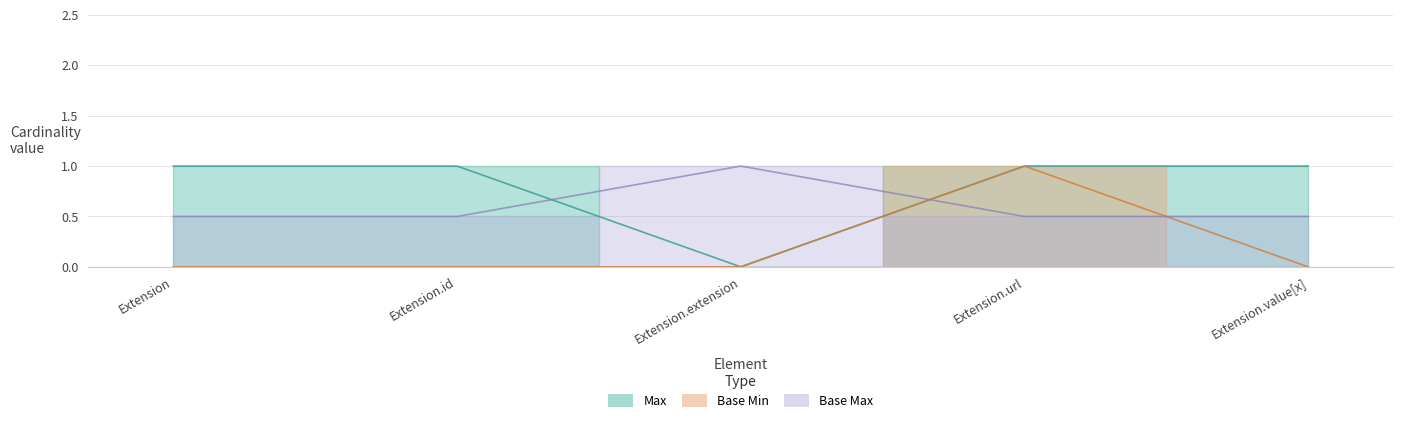

How many interior local valleys does the Max series have?

1